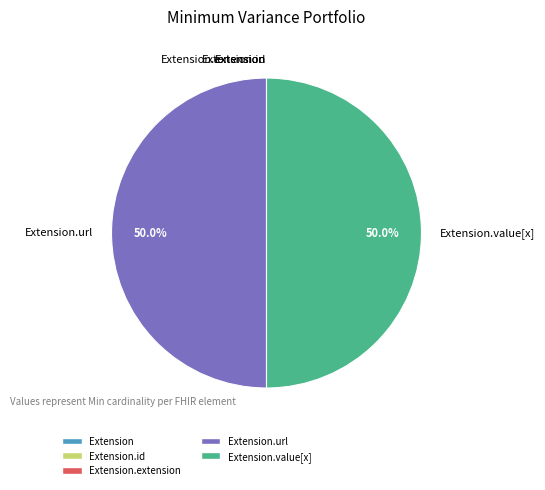

Is there any slice that represents more than half of the pie?

No